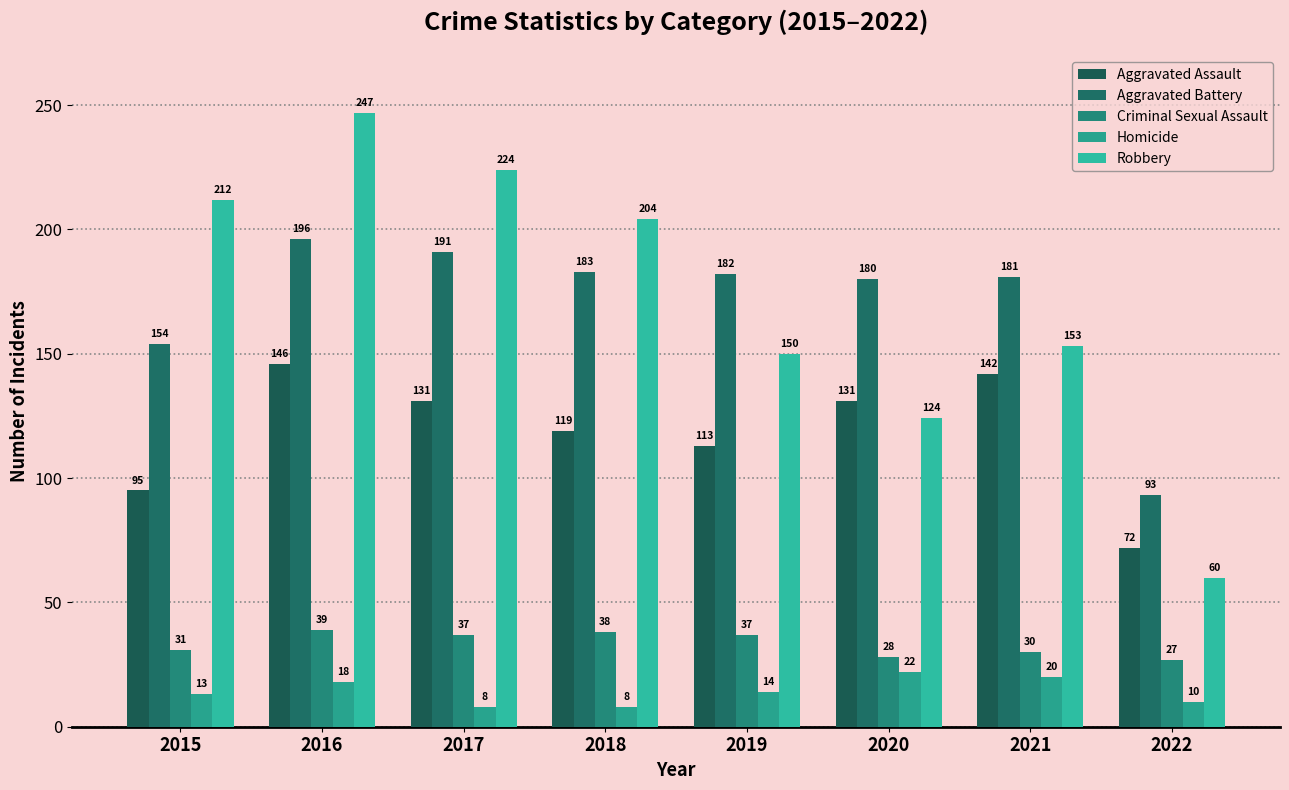

What is the sum of all Aggravated Battery values?

1360